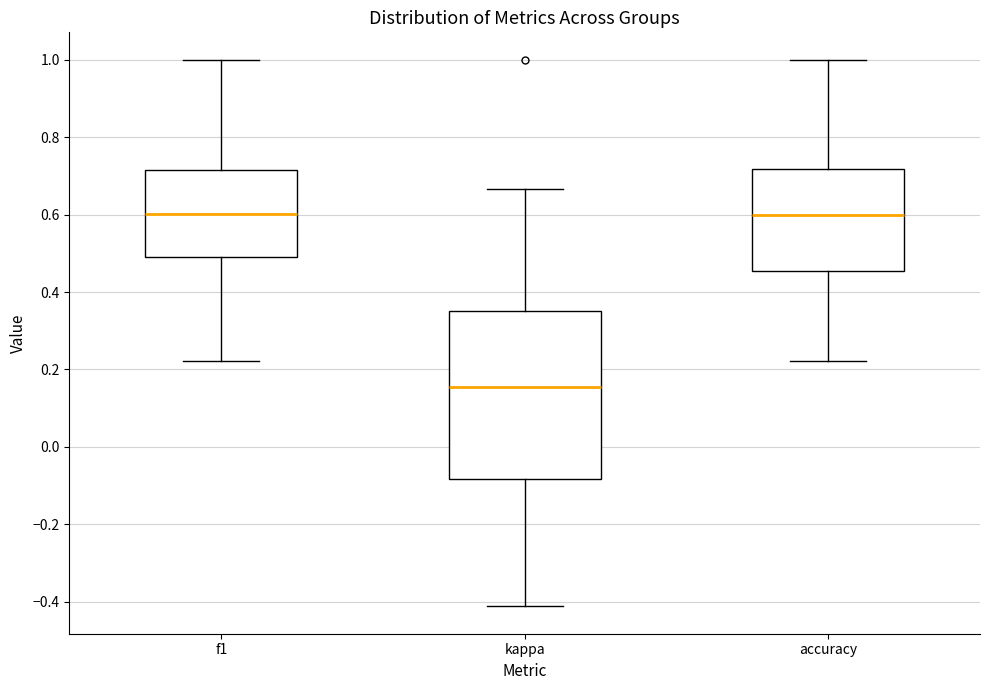

Which box is the tallest, from its lower edge to its upper edge?

kappa